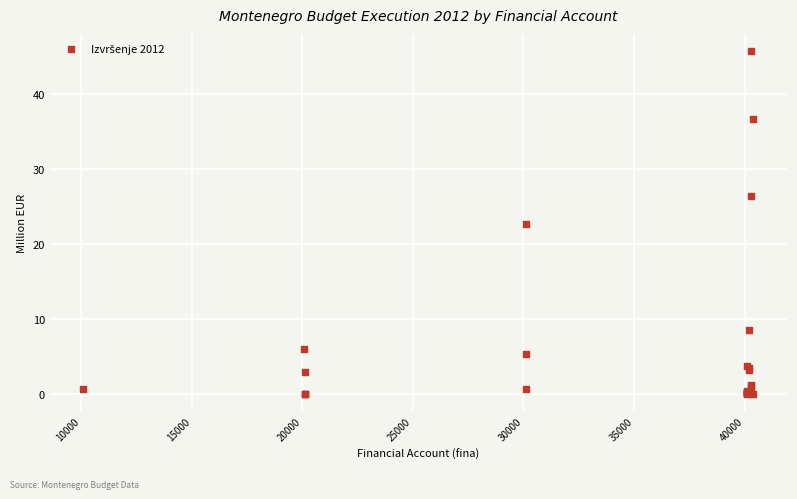

What Y value in the scatter plot is closest to 22?

22.7